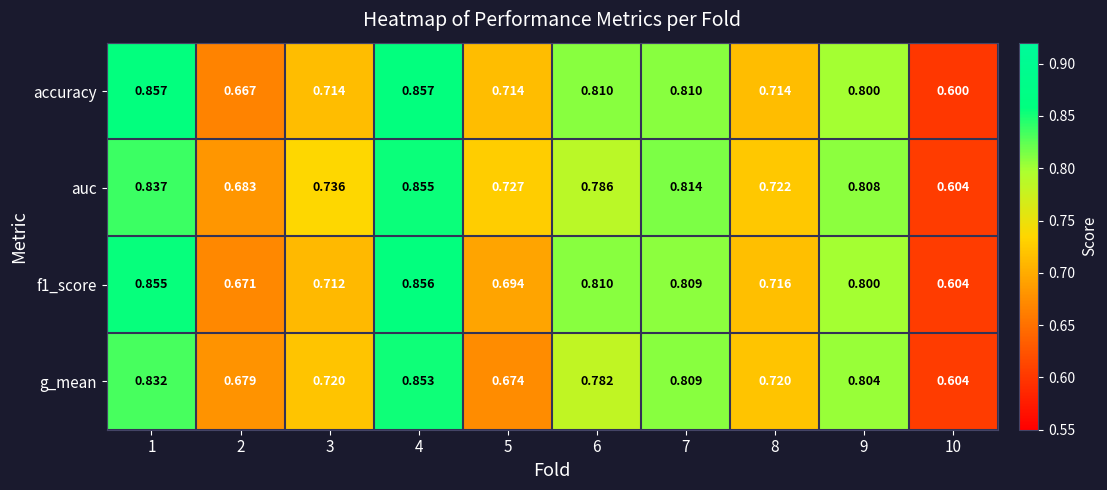

Count the number of data series in this chart.

4